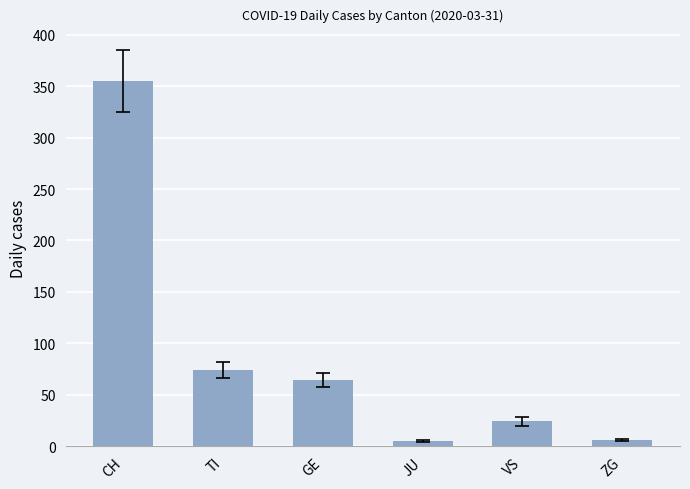

What is the difference between the maximum and minimum values?

350